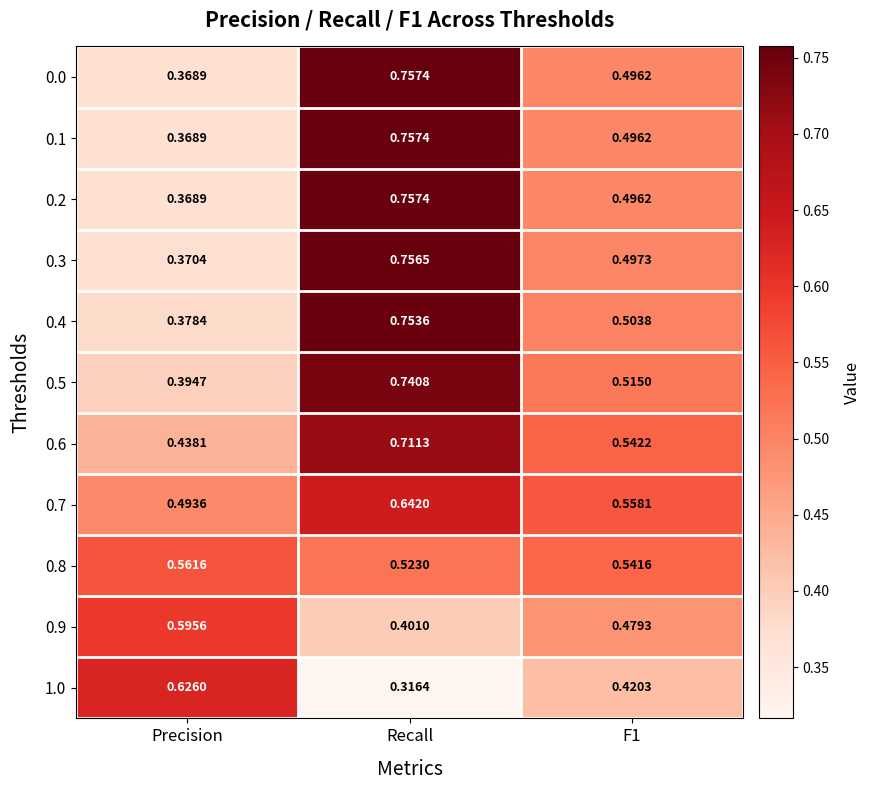

Where is 0.1 nearest to the value 0?

Precision